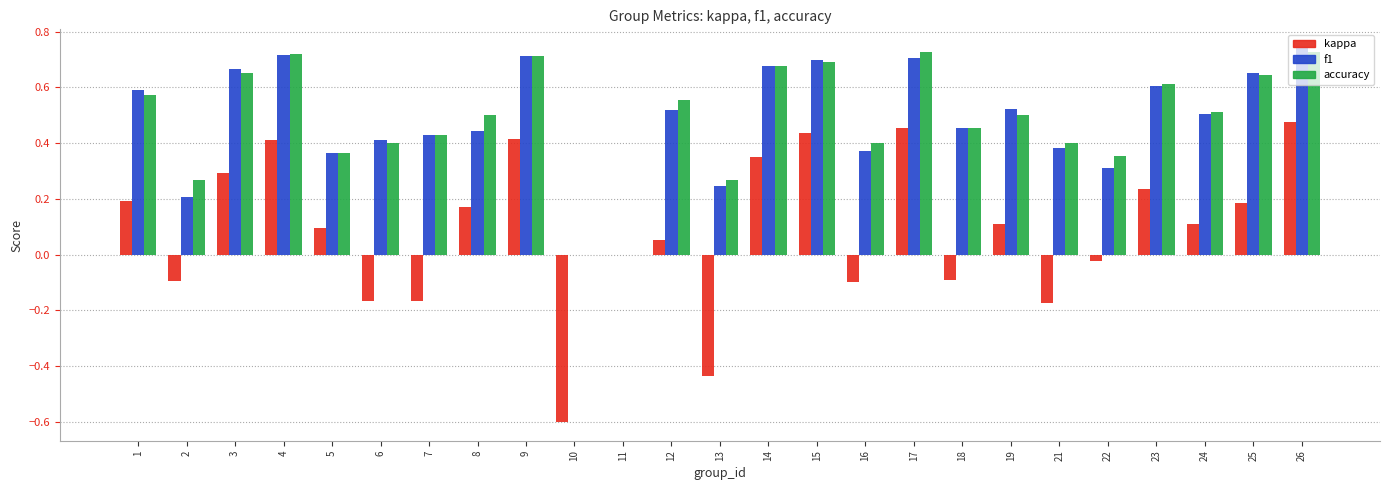

What is the sum of the f1 values at 23 and 24?

1.1